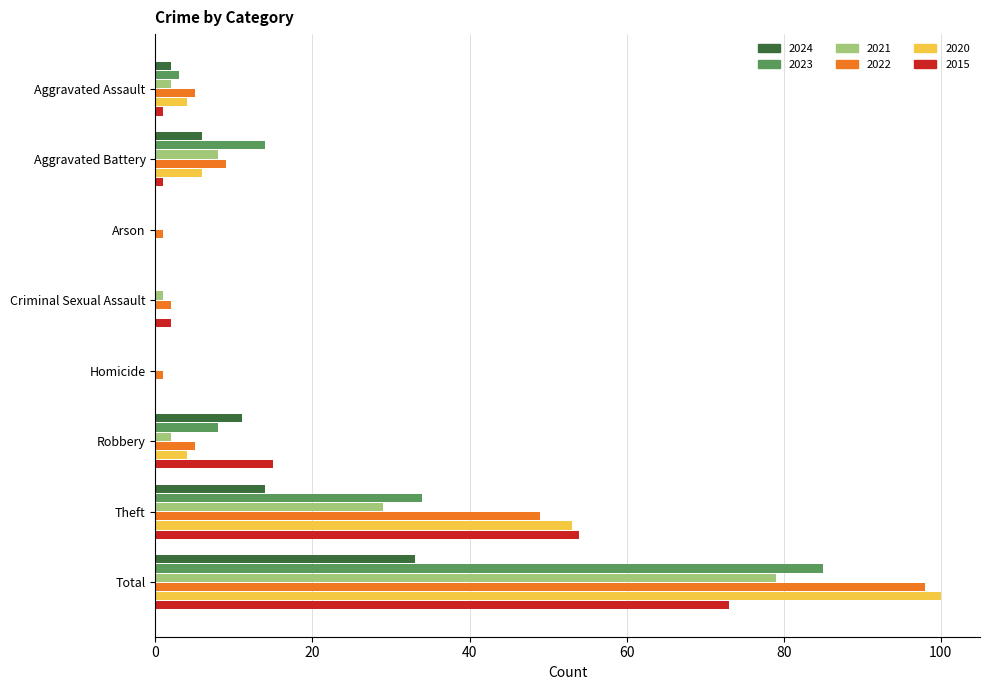

True or false: 2015 has a value of 35 at Arson.

False